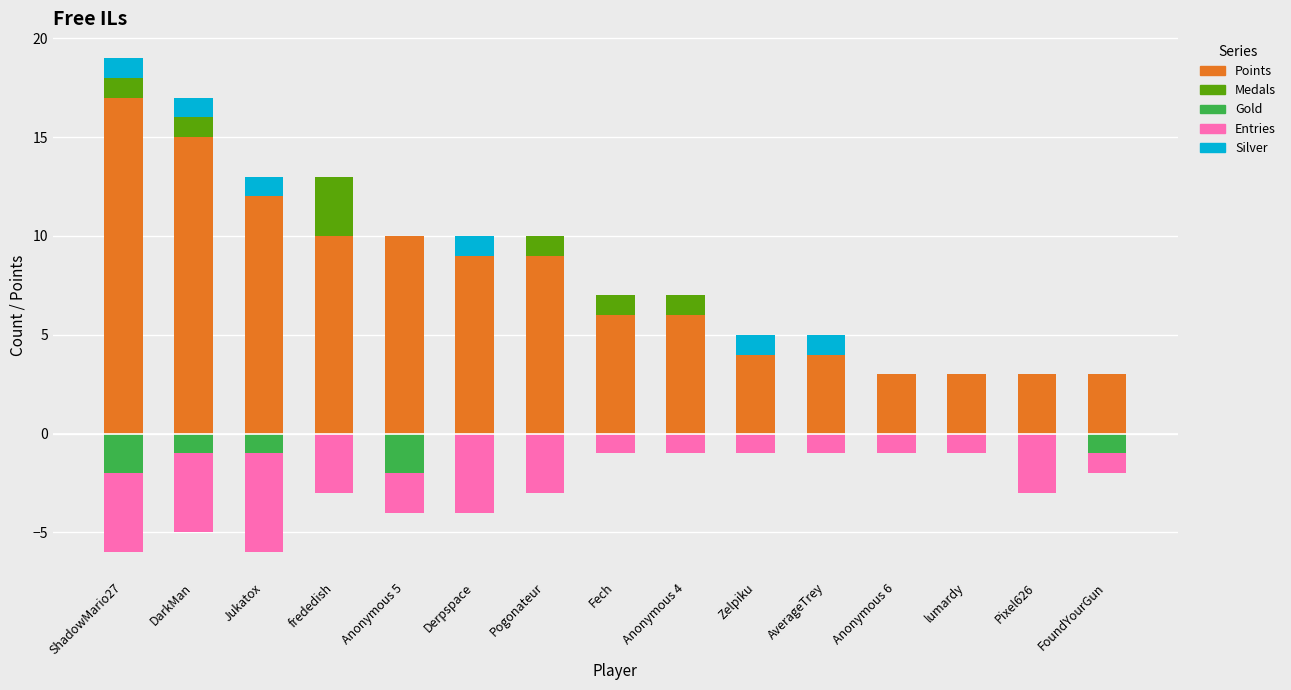

How many groups of bars are there?

15